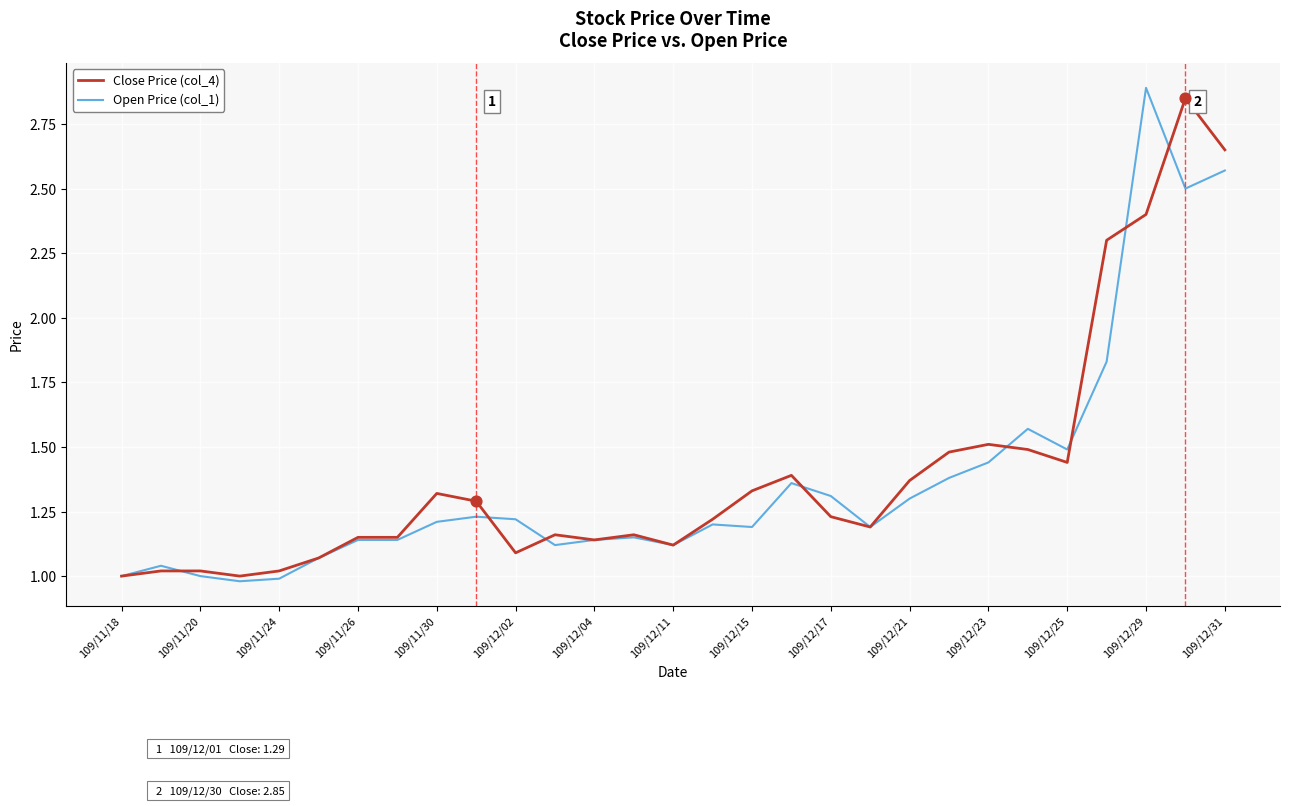

Is this an area chart (filled region under the line)?

No